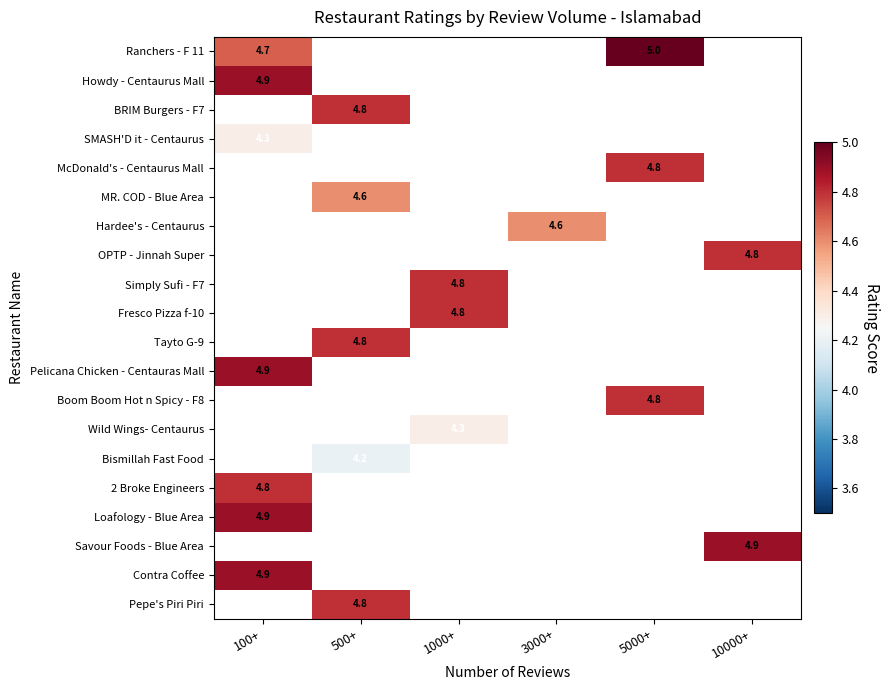

The value of Ranchers - F 11 at 100+ is 4.7. True or false?

True